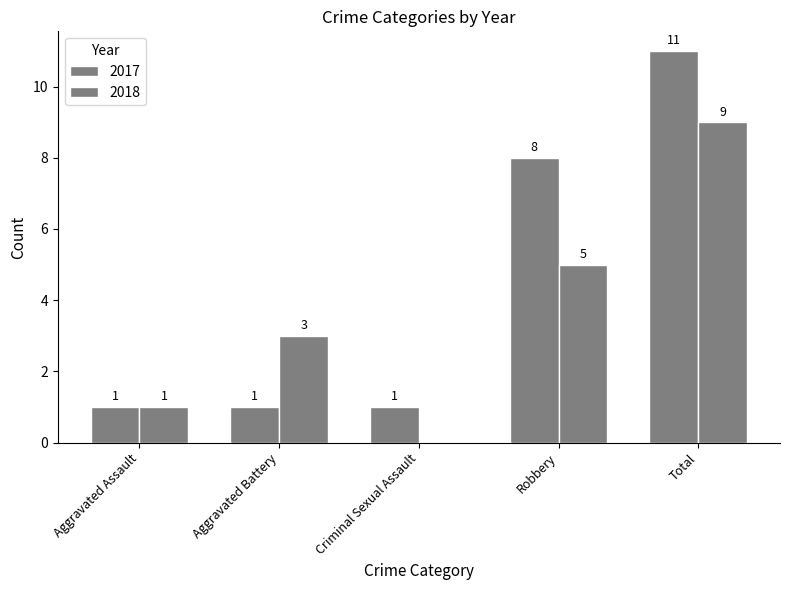

At how many categories does at least one series exceed 3?

2